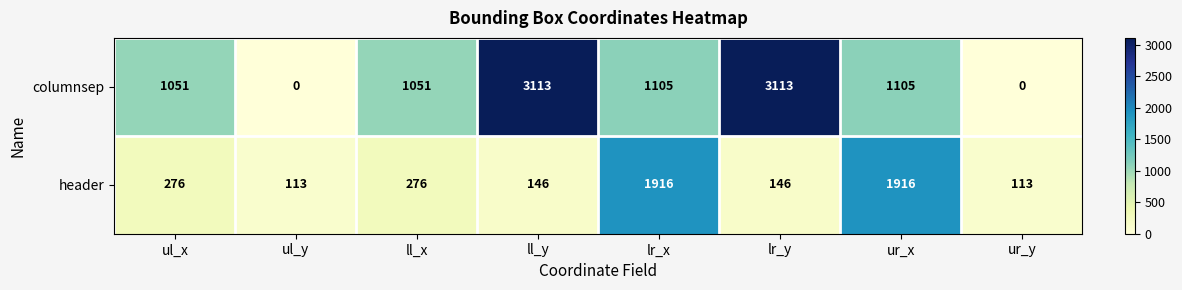

At ll_y, list the series in order from largest to smallest.

columnsep, header